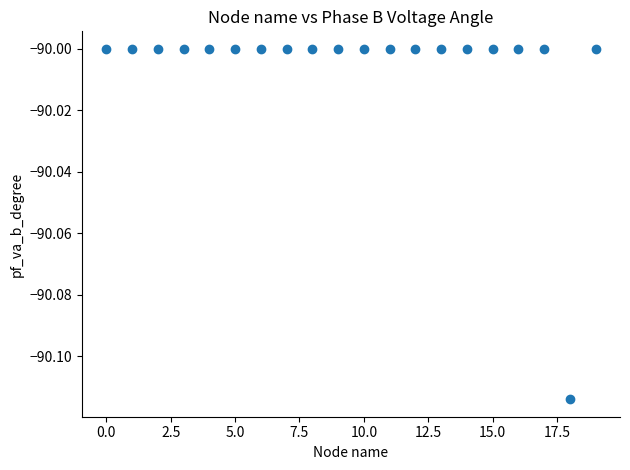

What is the range of X values (max minus min)?

19.0